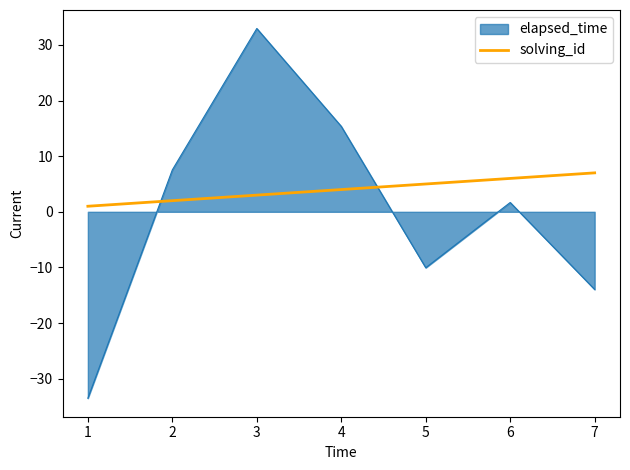

Where is elapsed_time nearest to the value 0?

6